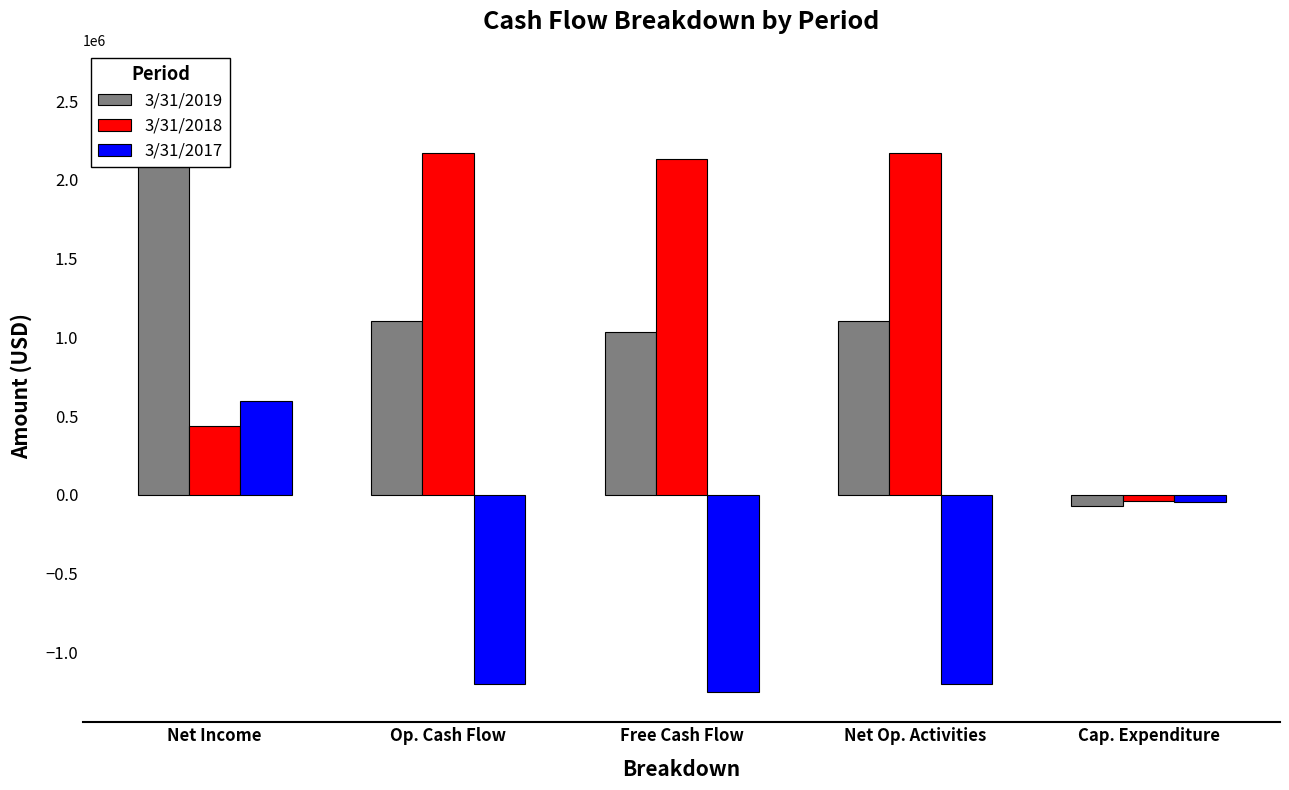

How many values in the 3/31/2018 series are below 2129436?

2